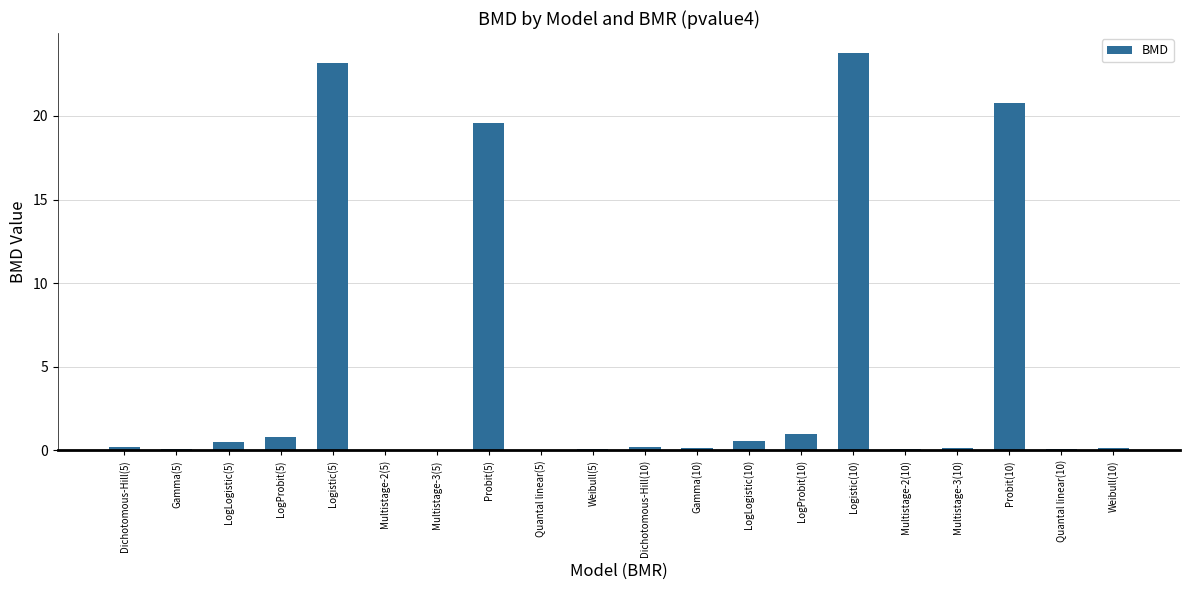

The chart shows a value of 20.8 at Probit(10). True or false?

True